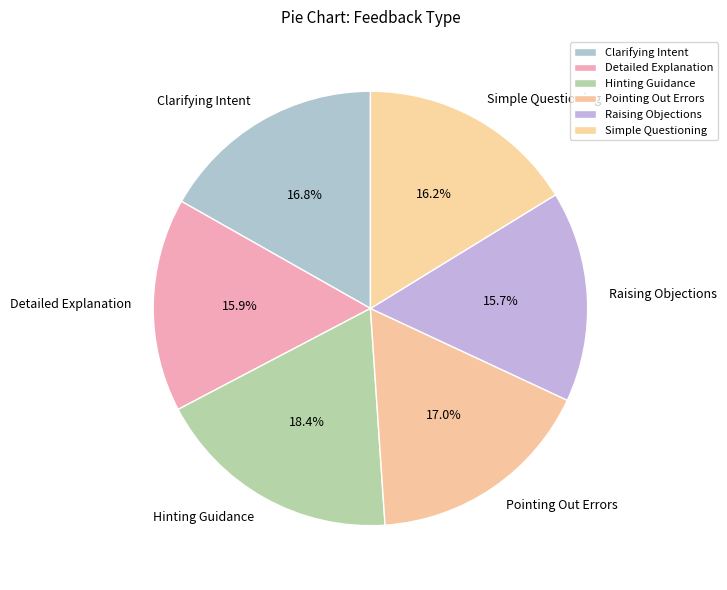

What is the ratio of the value at Clarifying Intent to the value at Hinting Guidance?

0.9